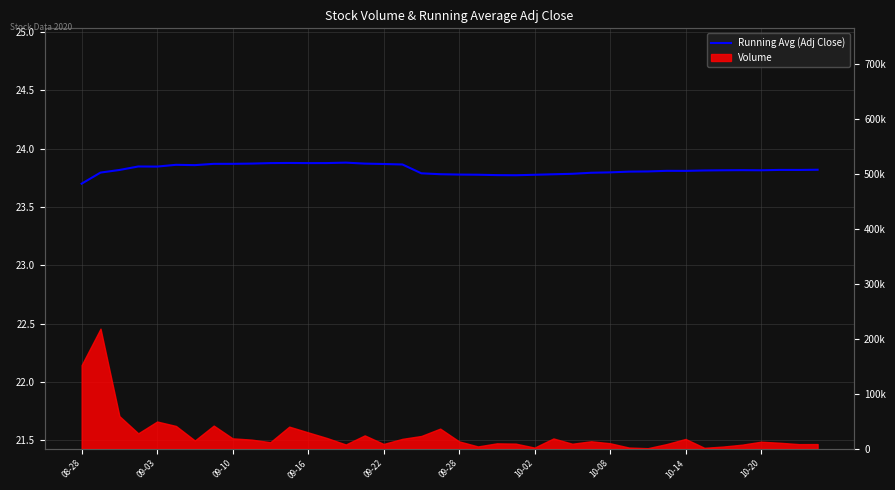

True or false: the data shows 13.8 at 38.

False